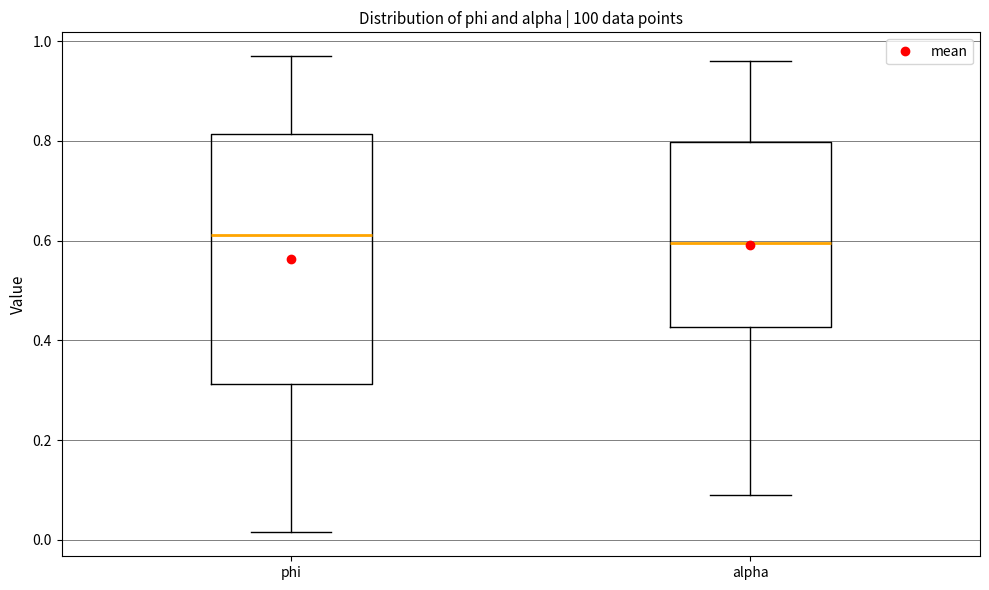

Reading left to right, read every box against the y-axis: the position of its median line, the range the box covers, and the ends of its whiskers. The values are not printed on the chart, so give them approximately, as read against the axis.

phi: median 0.62, box 0.32 to 0.82, whiskers 0.02 to 0.98
alpha: median 0.60, box 0.42 to 0.80, whiskers 0.10 to 0.96